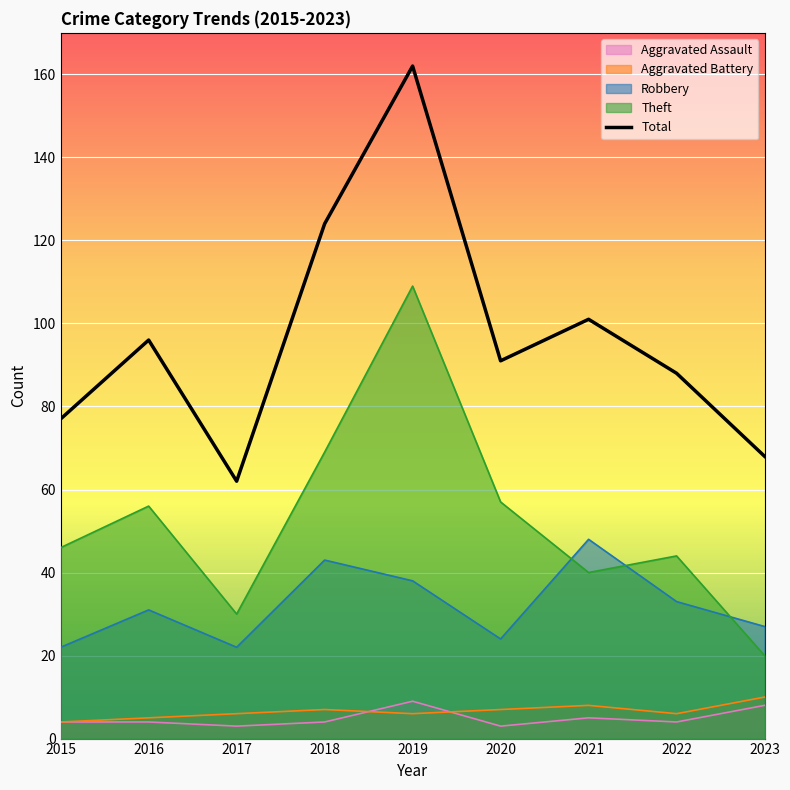

What is the difference between the second highest and minimum values?

62